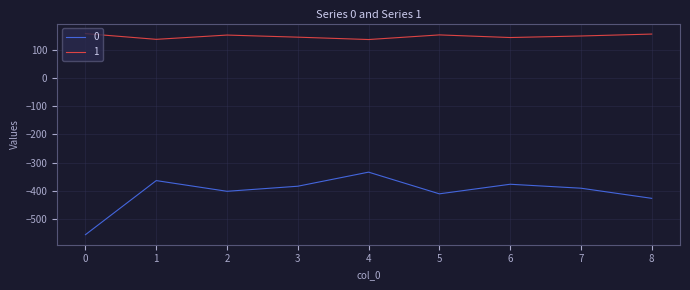

How many categories are shown in the chart?

9